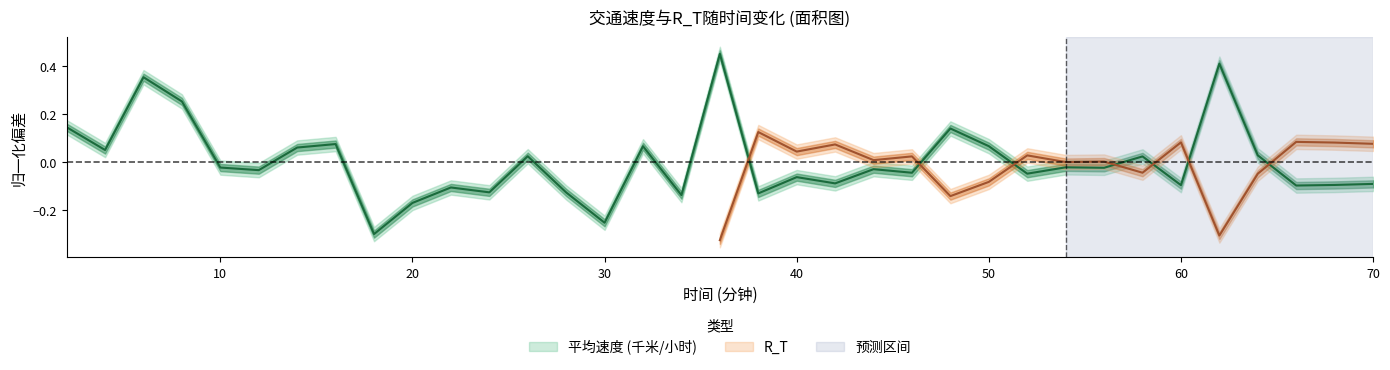

Reading left to right, what are all the values shown in this chart?

0.1	0.0	0.4	0.3	-0.0	-0.0	0.1	0.1	-0.3	-0.2	-0.1	-0.1	0.0	-0.1	-0.3	0.1	-0.1	0.5	-0.1	-0.1	-0.1	-0.0	-0.0	0.1	0.1	-0.0	-0.0	-0.0	0.0	-0.1	0.4	0.0	-0.1	-0.1	-0.1